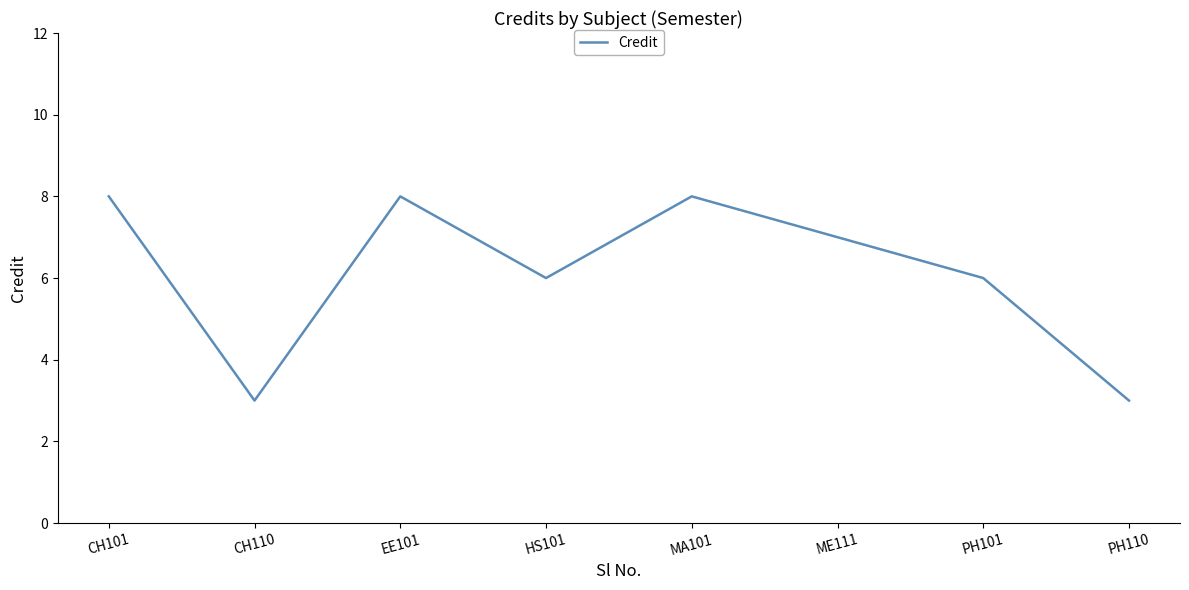

Count the number of data series in this chart.

1